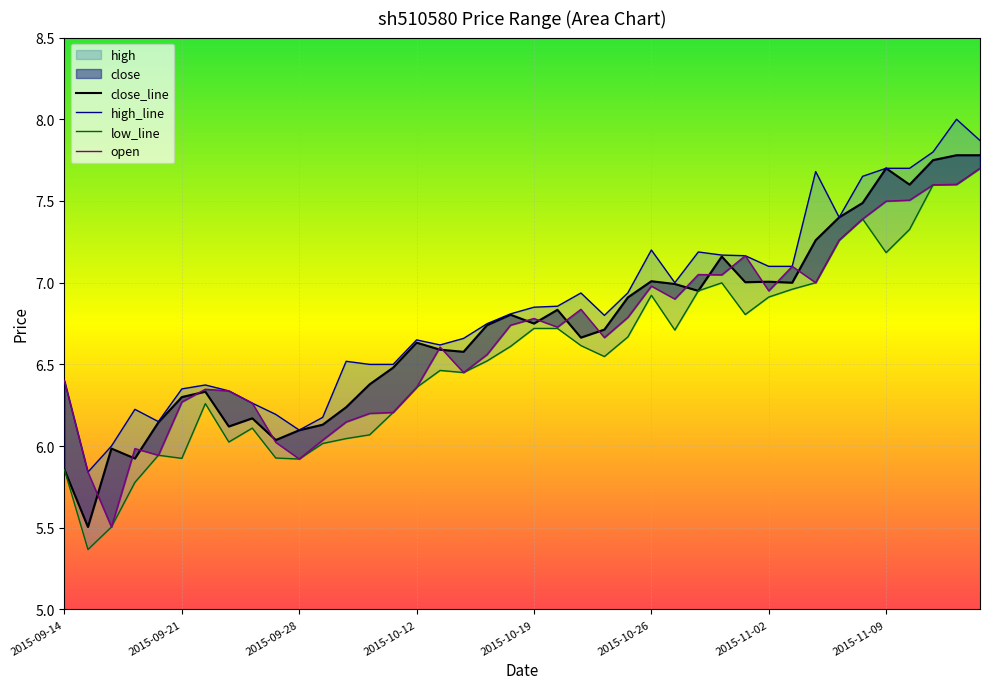

Reading left to right, transcribe all the data shown in this chart.

open: 2015-09-14=6.4	2015-09-15=5.8	2015-09-16=5.5	2015-09-17=6.0	2015-09-18=5.9	2015-09-21=6.3	2015-09-22=6.3	2015-09-23=6.3	2015-09-24=6.3	2015-09-25=6.0	2015-09-28=5.9	2015-09-29=6.0	2015-09-30=6.1	2015-10-08=6.2	2015-10-09=6.2	2015-10-12=6.4	2015-10-13=6.6	2015-10-14=6.5	2015-10-15=6.6	2015-10-16=6.7	2015-10-19=6.8	2015-10-20=6.7	2015-10-21=6.8	2015-10-22=6.7	2015-10-23=6.8	2015-10-26=7.0	2015-10-27=6.9	2015-10-28=7.0	2015-10-29=7.0	2015-10-30=7.2	2015-11-02=7.0	2015-11-03=7.1	2015-11-04=7.0	2015-11-05=7.3	2015-11-06=7.4	2015-11-09=7.5	2015-11-10=7.5	2015-11-11=7.6	2015-11-12=7.6	2015-11-13=7.7
close: 2015-09-14=5.9	2015-09-15=5.5	2015-09-16=6.0	2015-09-17=5.9	2015-09-18=6.1	2015-09-21=6.3	2015-09-22=6.3	2015-09-23=6.1	2015-09-24=6.2	2015-09-25=6.0	2015-09-28=6.1	2015-09-29=6.1	2015-09-30=6.2	2015-10-08=6.4	2015-10-09=6.5	2015-10-12=6.6	2015-10-13=6.6	2015-10-14=6.6	2015-10-15=6.7	2015-10-16=6.8	2015-10-19=6.8	2015-10-20=6.8	2015-10-21=6.7	2015-10-22=6.7	2015-10-23=6.9	2015-10-26=7.0	2015-10-27=7.0	2015-10-28=7.0	2015-10-29=7.2	2015-10-30=7.0	2015-11-02=7.0	2015-11-03=7.0	2015-11-04=7.3	2015-11-05=7.4	2015-11-06=7.5	2015-11-09=7.7	2015-11-10=7.6	2015-11-11=7.8	2015-11-12=7.8	2015-11-13=7.8
high: 2015-09-14=6.4	2015-09-15=5.8	2015-09-16=6.0	2015-09-17=6.2	2015-09-18=6.2	2015-09-21=6.3	2015-09-22=6.4	2015-09-23=6.3	2015-09-24=6.3	2015-09-25=6.2	2015-09-28=6.1	2015-09-29=6.2	2015-09-30=6.5	2015-10-08=6.5	2015-10-09=6.5	2015-10-12=6.7	2015-10-13=6.6	2015-10-14=6.7	2015-10-15=6.7	2015-10-16=6.8	2015-10-19=6.8	2015-10-20=6.9	2015-10-21=6.9	2015-10-22=6.8	2015-10-23=6.9	2015-10-26=7.2	2015-10-27=7.0	2015-10-28=7.2	2015-10-29=7.2	2015-10-30=7.2	2015-11-02=7.1	2015-11-03=7.1	2015-11-04=7.7	2015-11-05=7.4	2015-11-06=7.7	2015-11-09=7.7	2015-11-10=7.7	2015-11-11=7.8	2015-11-12=8.0	2015-11-13=7.9
low: 2015-09-14=5.9	2015-09-15=5.4	2015-09-16=5.5	2015-09-17=5.8	2015-09-18=5.9	2015-09-21=5.9	2015-09-22=6.3	2015-09-23=6.0	2015-09-24=6.1	2015-09-25=5.9	2015-09-28=5.9	2015-09-29=6.0	2015-09-30=6.0	2015-10-08=6.1	2015-10-09=6.2	2015-10-12=6.4	2015-10-13=6.5	2015-10-14=6.5	2015-10-15=6.5	2015-10-16=6.6	2015-10-19=6.7	2015-10-20=6.7	2015-10-21=6.6	2015-10-22=6.5	2015-10-23=6.7	2015-10-26=6.9	2015-10-27=6.7	2015-10-28=7.0	2015-10-29=7.0	2015-10-30=6.8	2015-11-02=6.9	2015-11-03=7.0	2015-11-04=7.0	2015-11-05=7.3	2015-11-06=7.4	2015-11-09=7.2	2015-11-10=7.3	2015-11-11=7.6	2015-11-12=7.6	2015-11-13=7.7